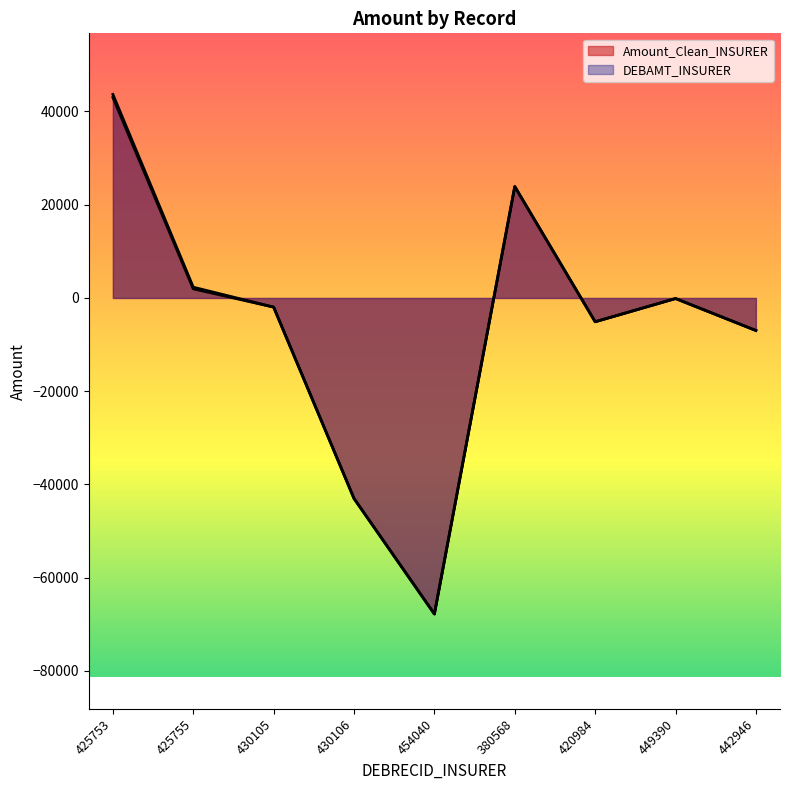

Which series has the largest total across all categories?

DEBAMT_INSURER